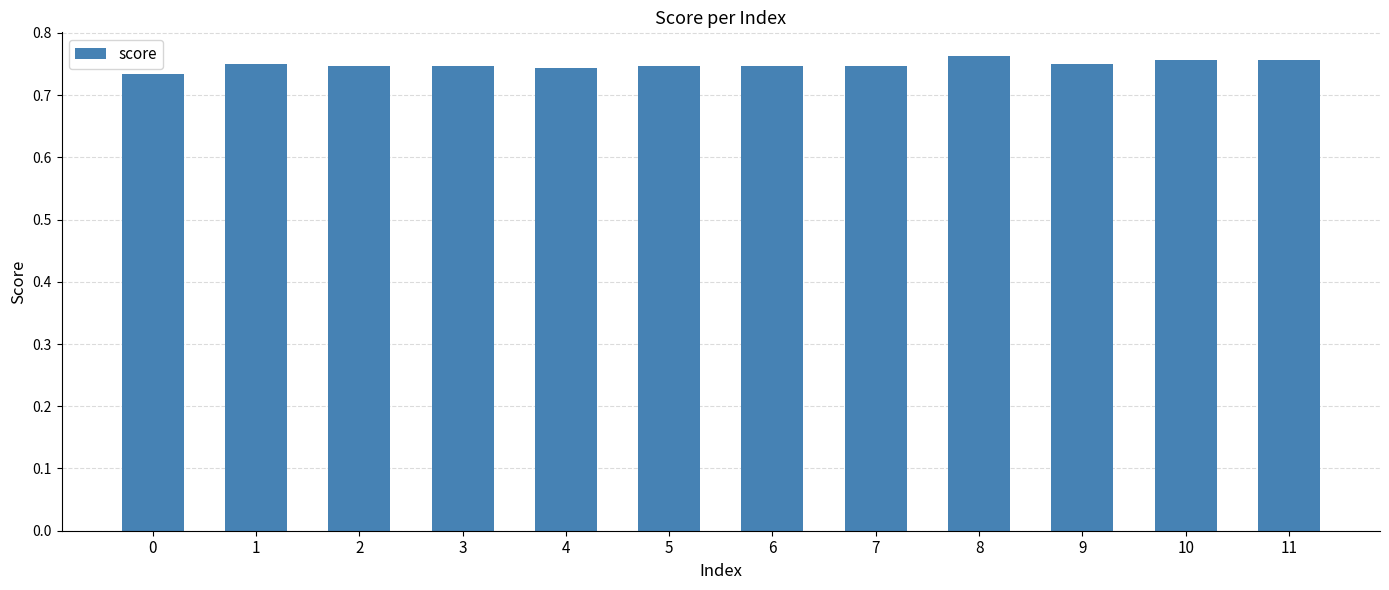

Which label corresponds to the largest value in the chart?

8